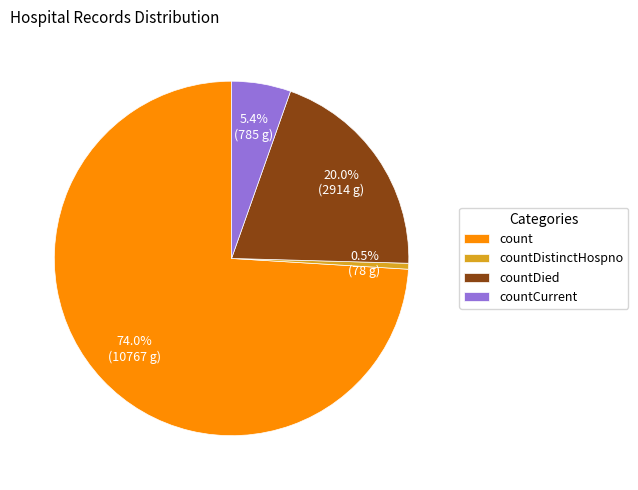

Is there any slice that represents more than half of the pie?

Yes